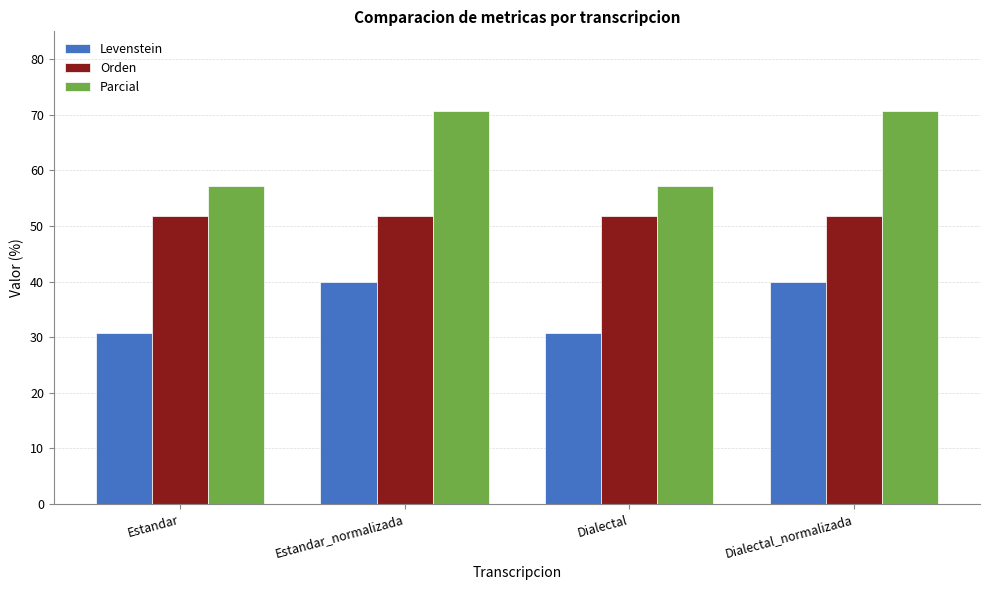

Reading right to left, extract all data points from this chart.

Levenstein: 40.0	30.8	40.0	30.8
Orden: 51.9	51.9	51.9	51.9
Parcial: 70.6	57.1	70.6	57.1